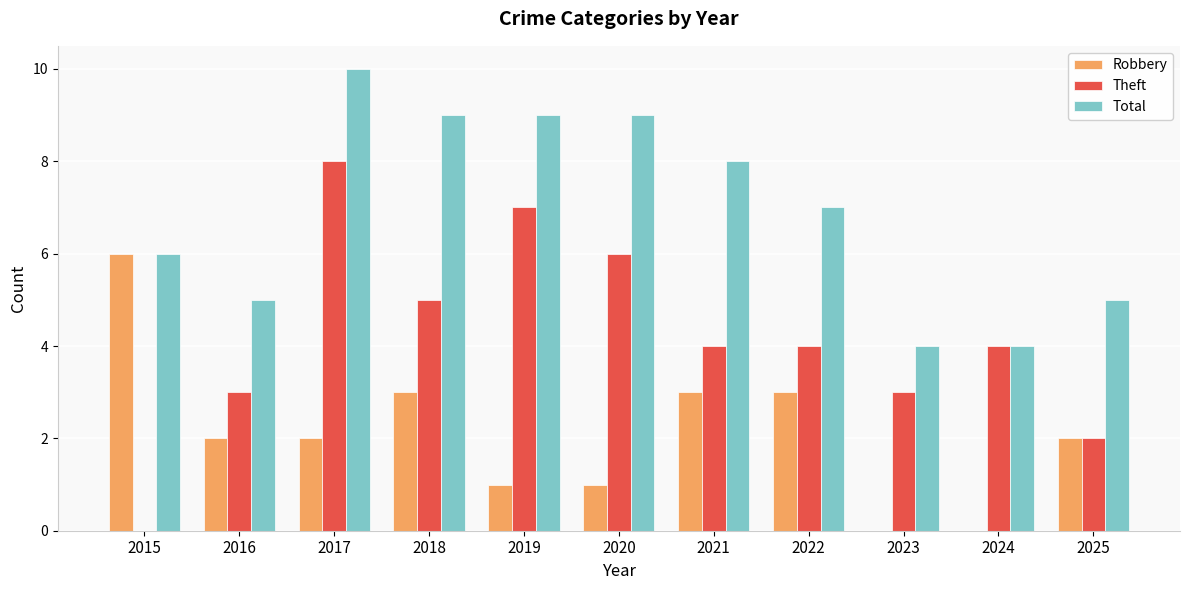

Reading left to right, list all the values displayed in this chart.

Robbery: 2015=6	2016=2	2017=2	2018=3	2019=1	2020=1	2021=3	2022=3	2023=0	2024=0	2025=2
Theft: 2015=0	2016=3	2017=8	2018=5	2019=7	2020=6	2021=4	2022=4	2023=3	2024=4	2025=2
Total: 2015=6	2016=5	2017=10	2018=9	2019=9	2020=9	2021=8	2022=7	2023=4	2024=4	2025=5